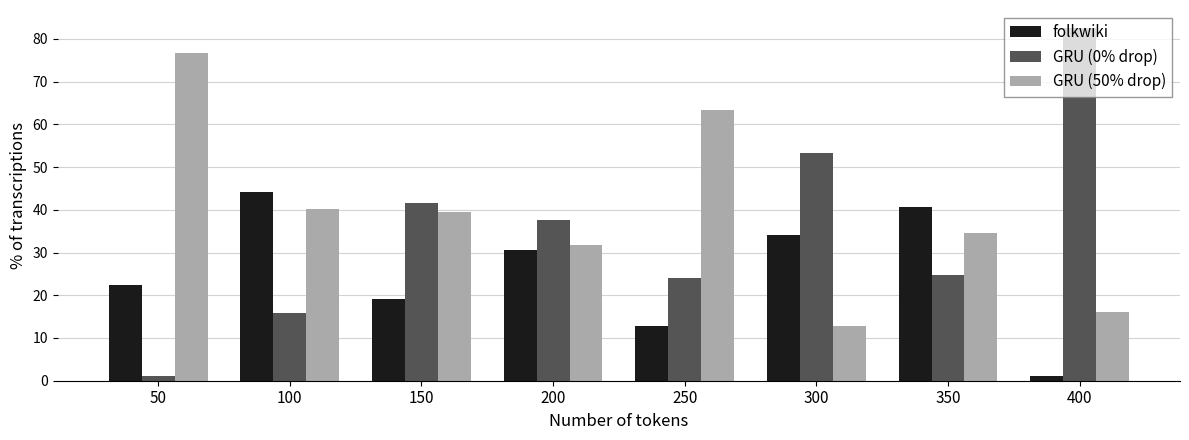

What is the sum of all GRU (0% drop) values?

280.6